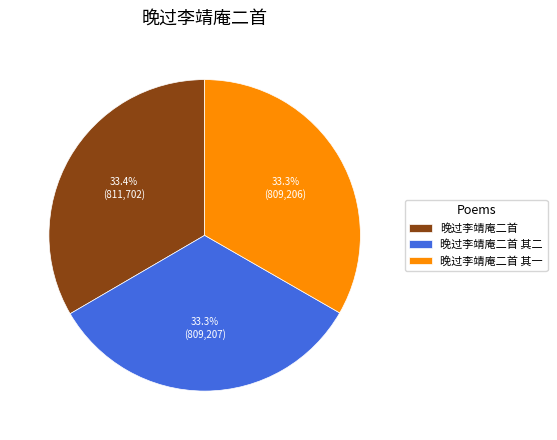

Count the number of slices in the pie.

3